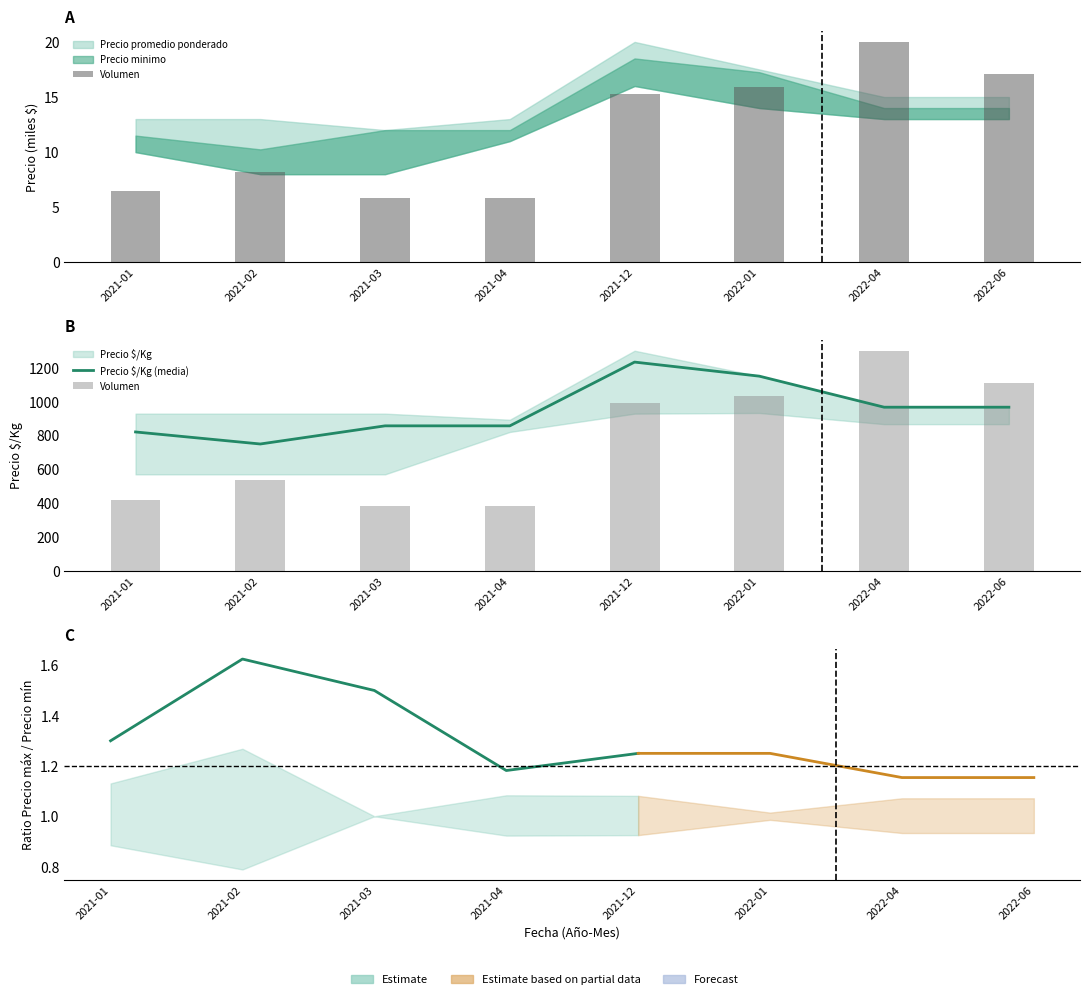

Which category has the lowest value across all series?

2021-03